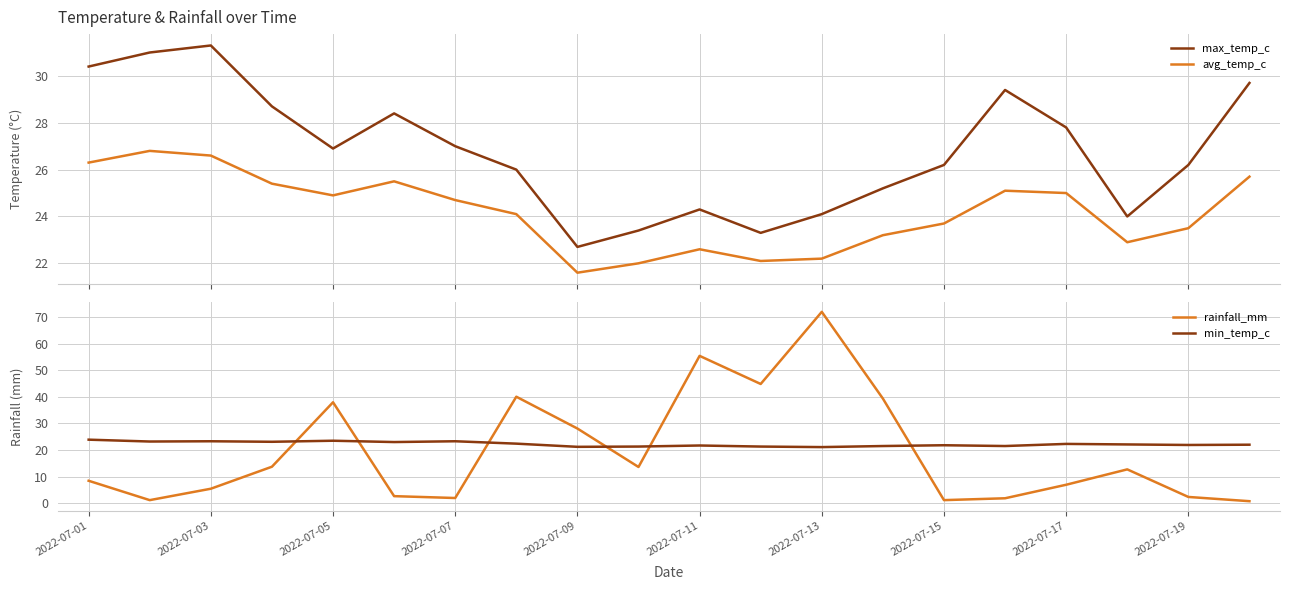

What is the highest value of the avg_temp_c series?

26.8